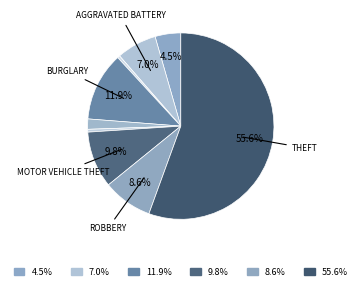

To the nearest percent, what is the difference between the largest and smallest slice percentages?

55%